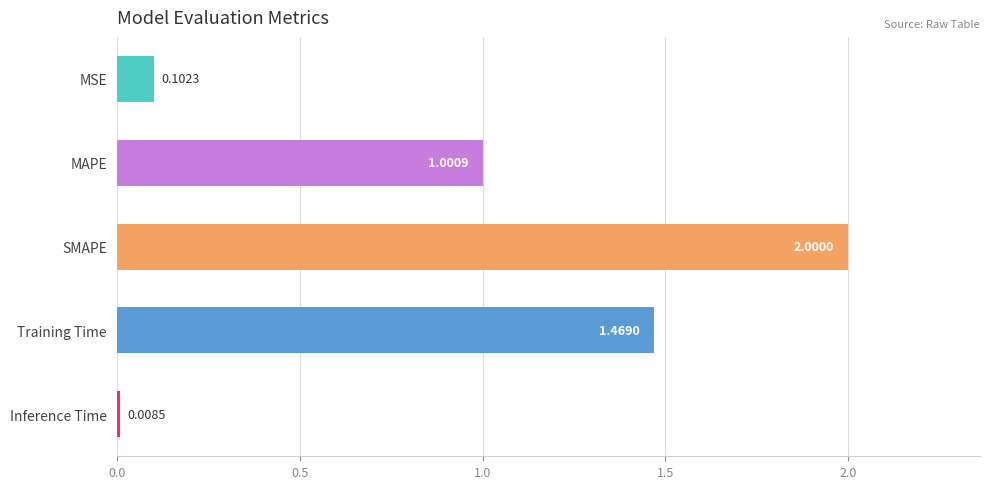

List the labels in order of value, smallest first.

Inference Time, MSE, MAPE, Training Time, SMAPE